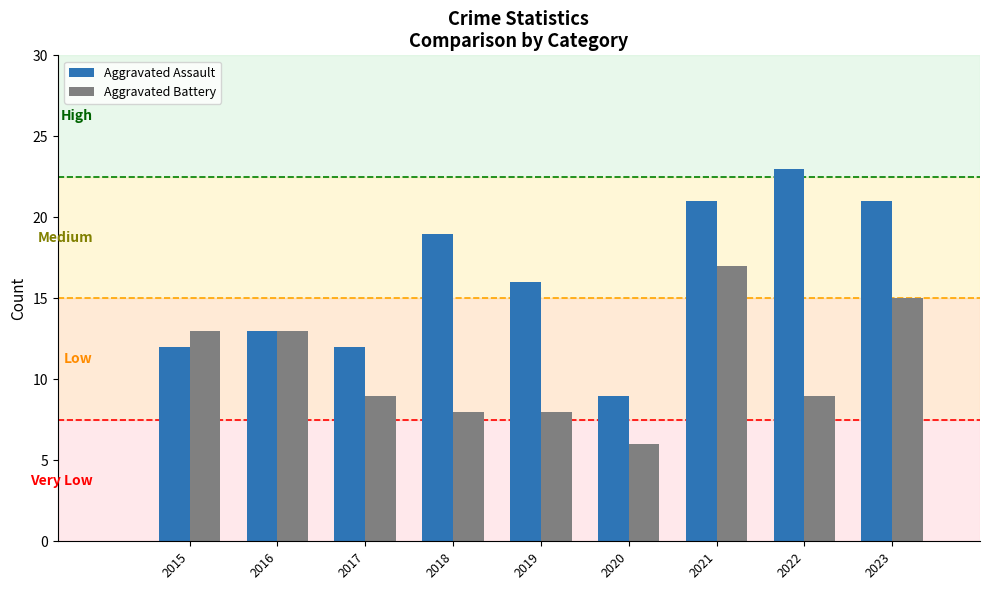

What is the difference between the second highest and minimum values in the Aggravated Assault series?

12